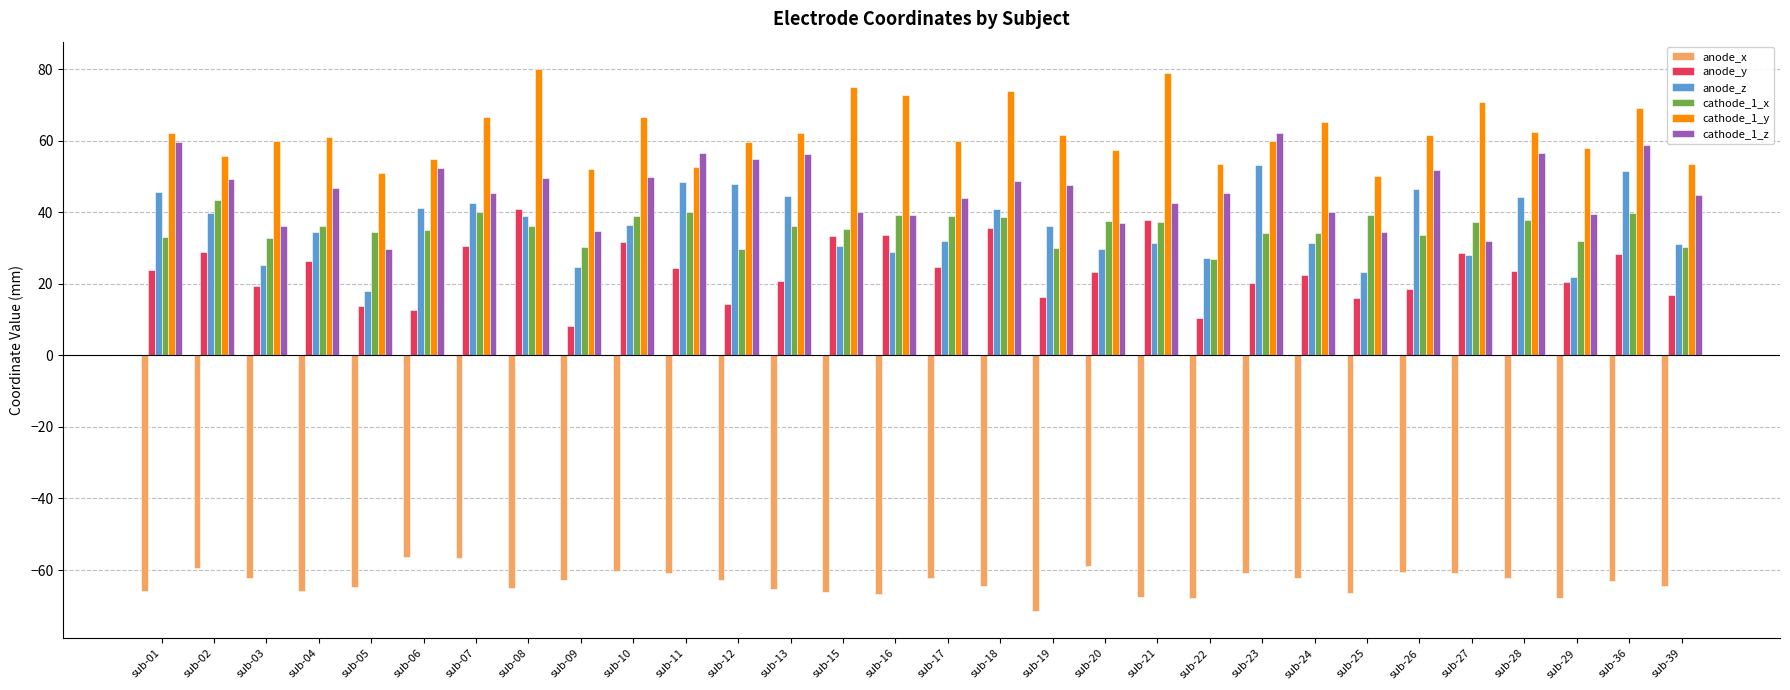

Does the chart contain stacked bars?

No